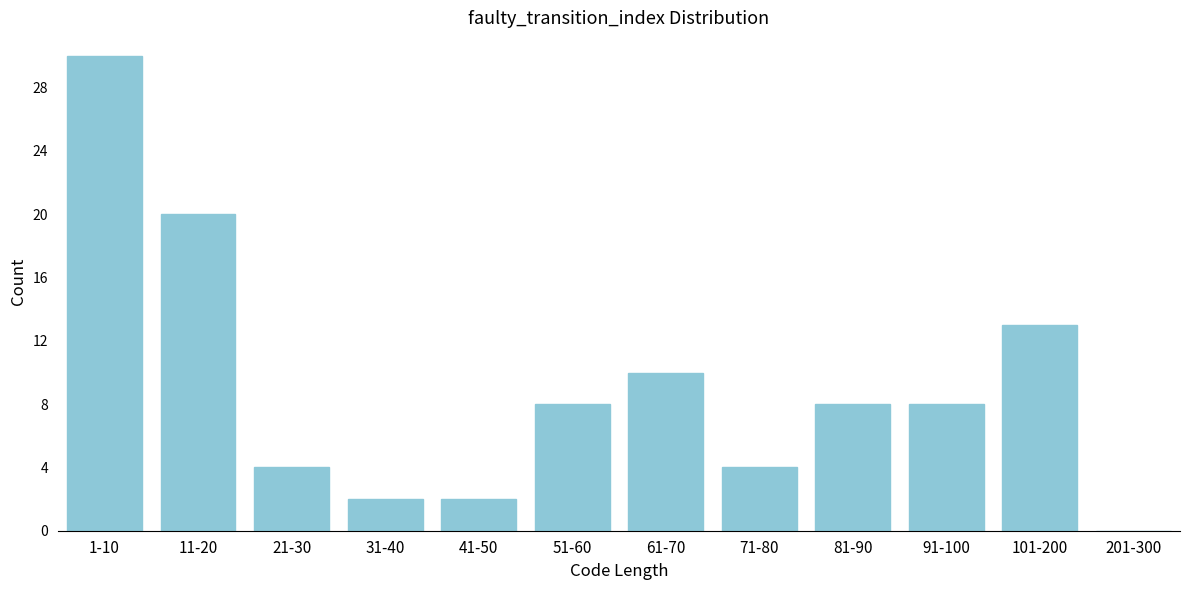

Reading left to right, extract all data points from this chart.

1-10=30	11-20=20	21-30=4	31-40=2	41-50=2	51-60=8	61-70=10	71-80=4	81-90=8	91-100=8	101-200=13	201-300=0